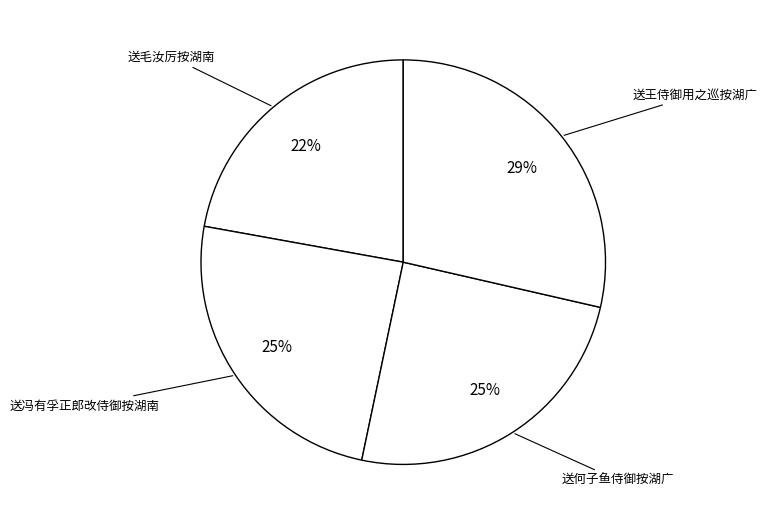

Is the sum of 送毛汝厉按湖南 and 送王侍御用之巡按湖广 greater than half?

Yes